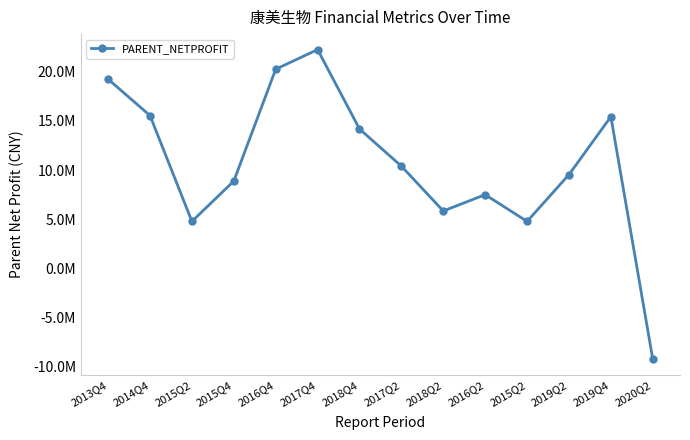

Is this an area chart (filled region under the line)?

No